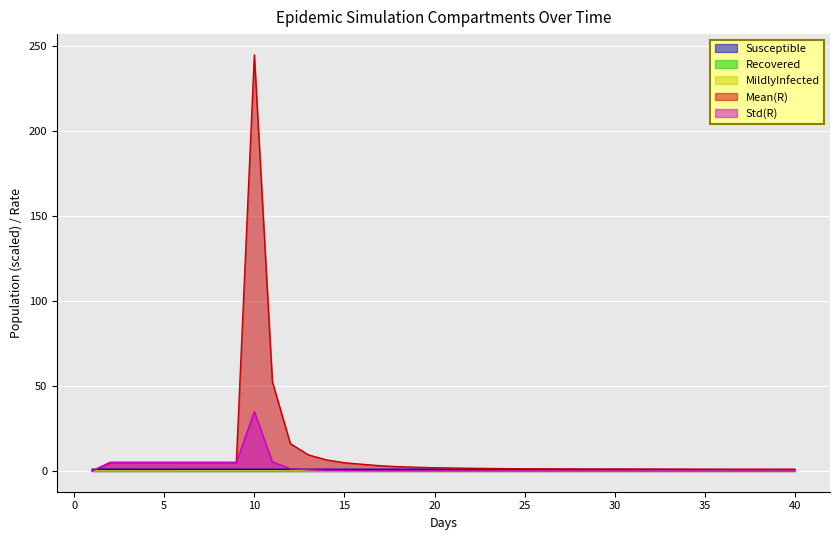

Where is the first local maximum for Mean(R)?

10